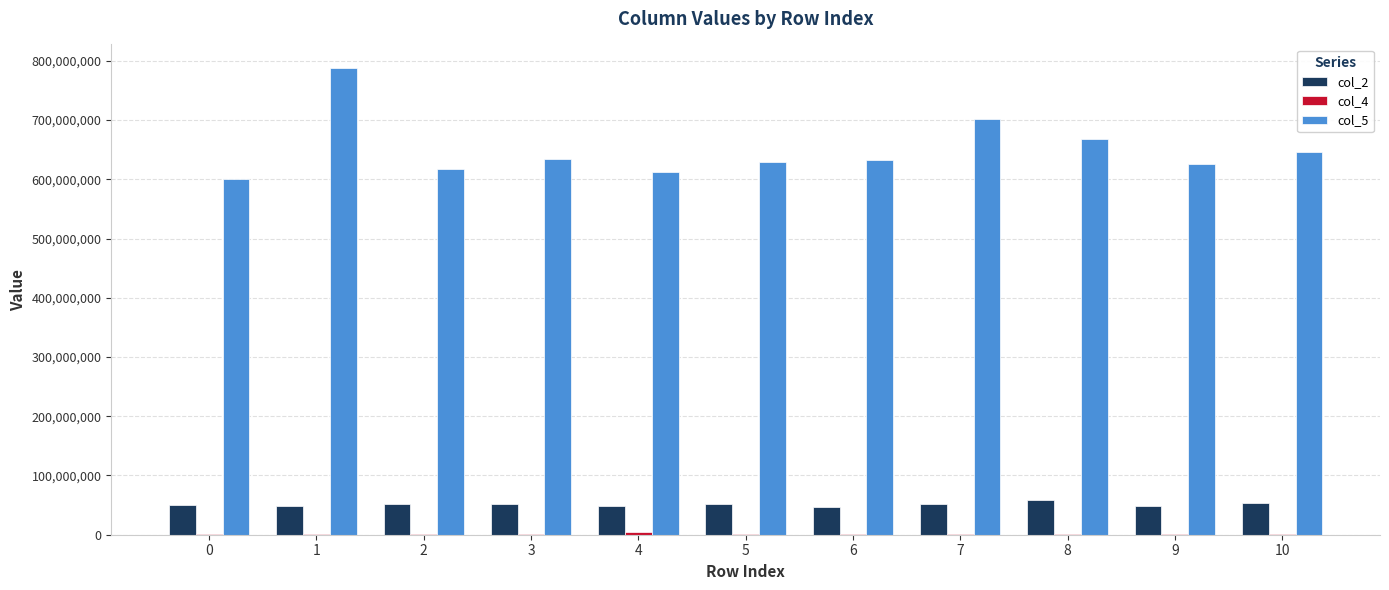

What is the greatest value displayed?

788292708